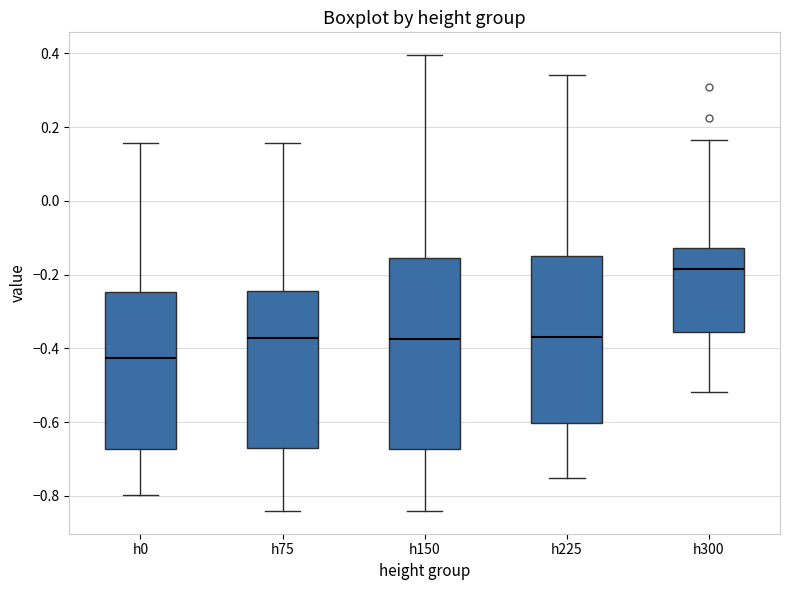

Reading left to right, read every box against the y-axis: the position of its median line, the range the box covers, and the ends of its whiskers. The values are not printed on the chart, so give them approximately, as read against the axis.

h0: median -0.42, box -0.68 to -0.24, whiskers -0.80 to 0.16
h75: median -0.38, box -0.66 to -0.24, whiskers -0.84 to 0.16
h150: median -0.38, box -0.68 to -0.16, whiskers -0.84 to 0.40
h225: median -0.36, box -0.60 to -0.14, whiskers -0.76 to 0.34
h300: median -0.18, box -0.36 to -0.12, whiskers -0.52 to 0.16